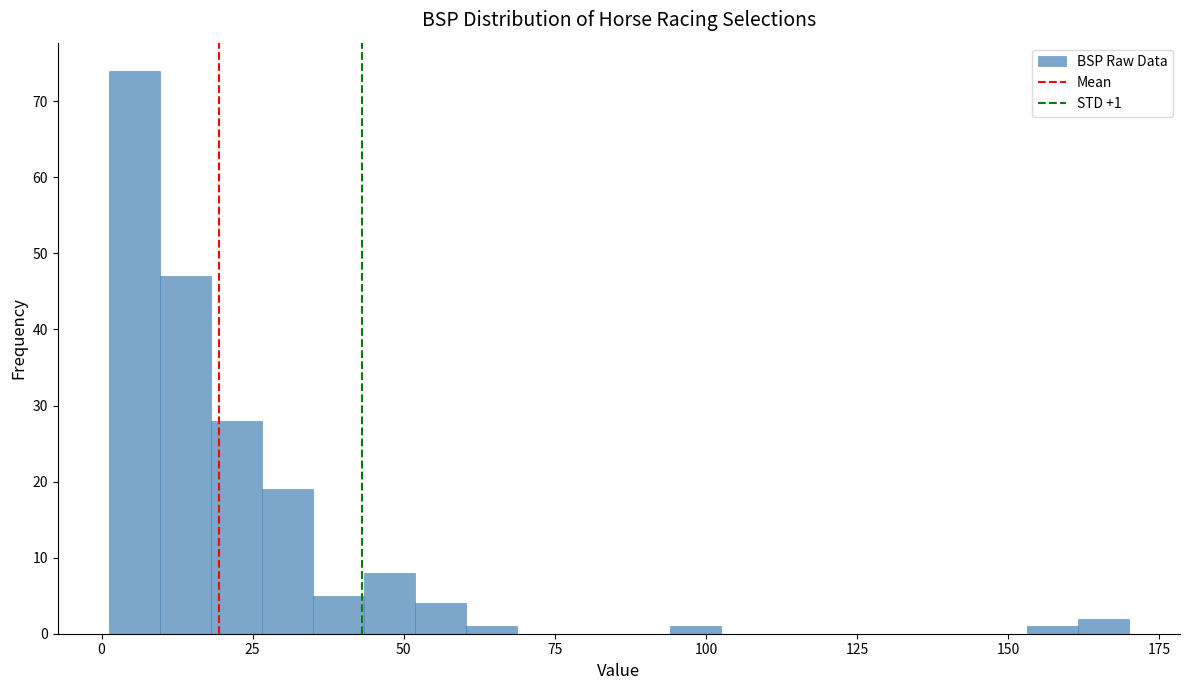

Read against the x-axis, roughly where is the centre of the tallest bar?

5